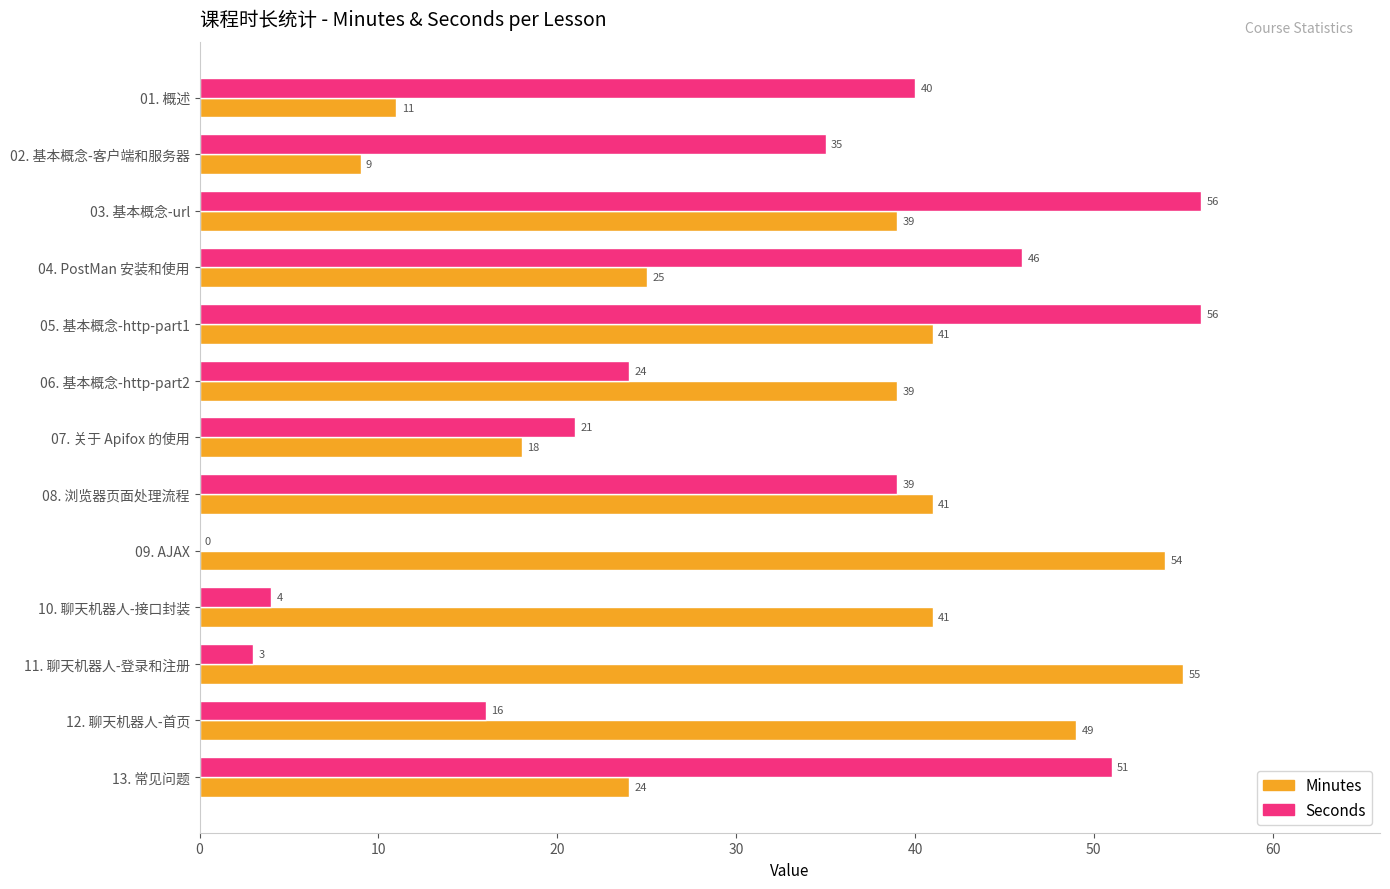

What is the sum of all Minutes values?

446